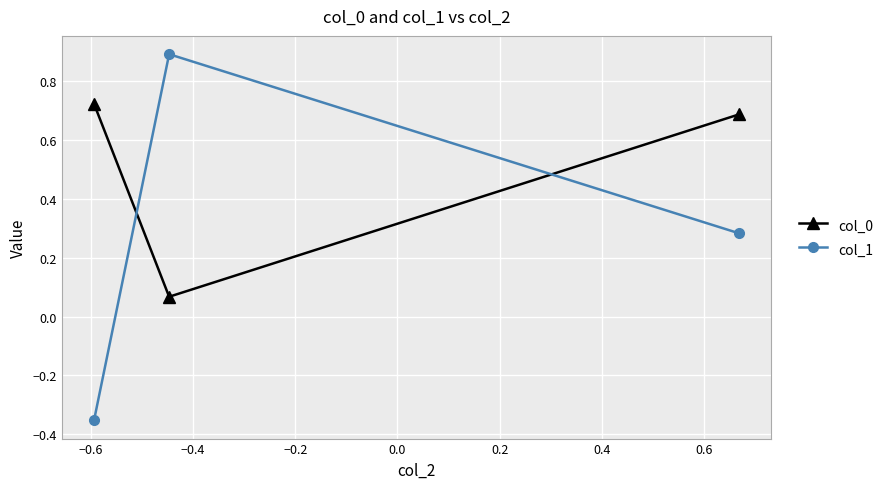

What is the maximum value shown in the chart?

0.9